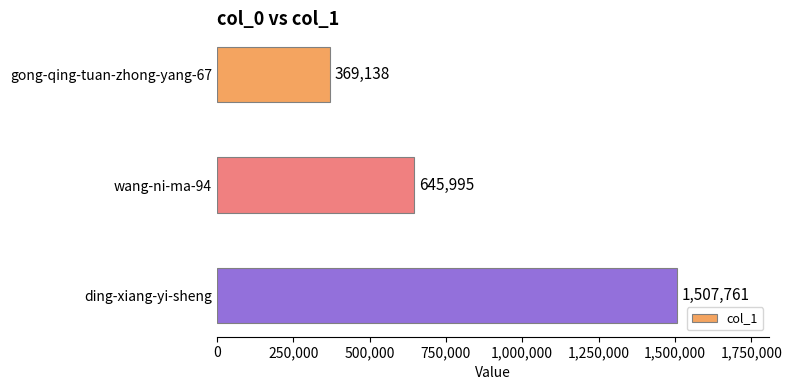

What is the sum of all values?

2522894